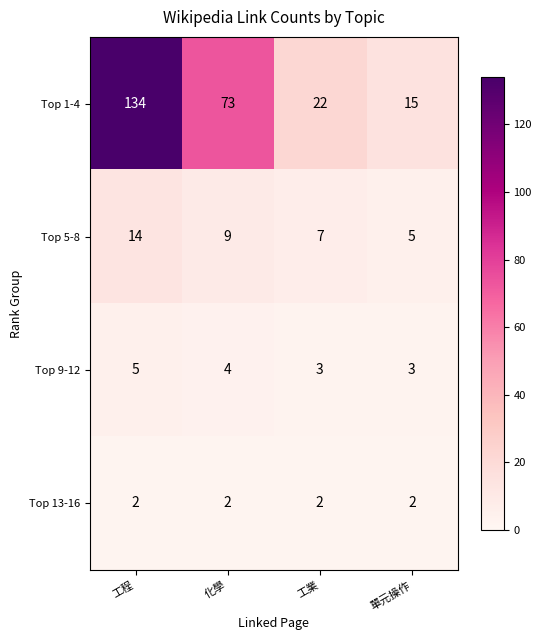

What is the greatest value displayed?

134